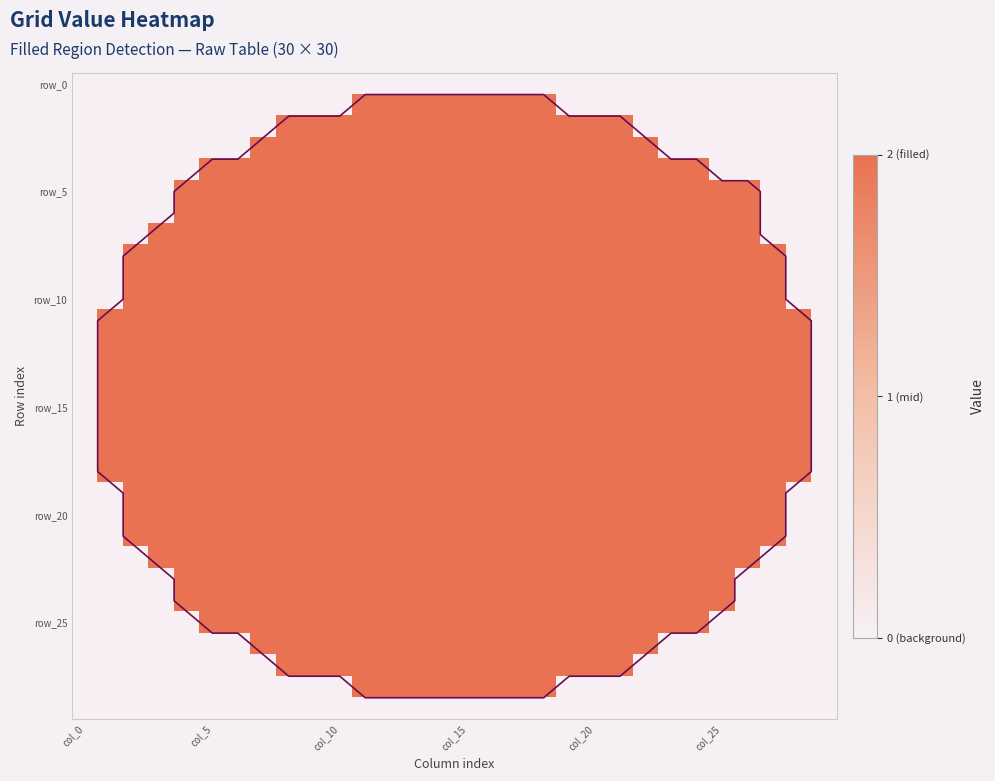

At how many categories does at least one series exceed 1?

28